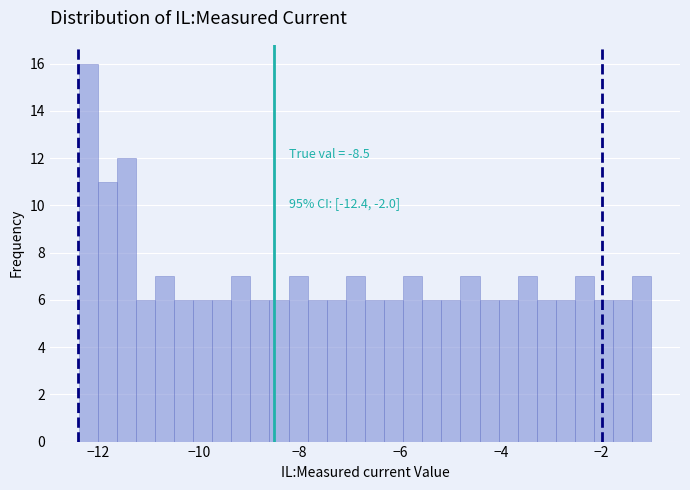

Around what value on the x-axis is the tallest bar? Give the approximate position of its centre, as read against the axis.

-12.2